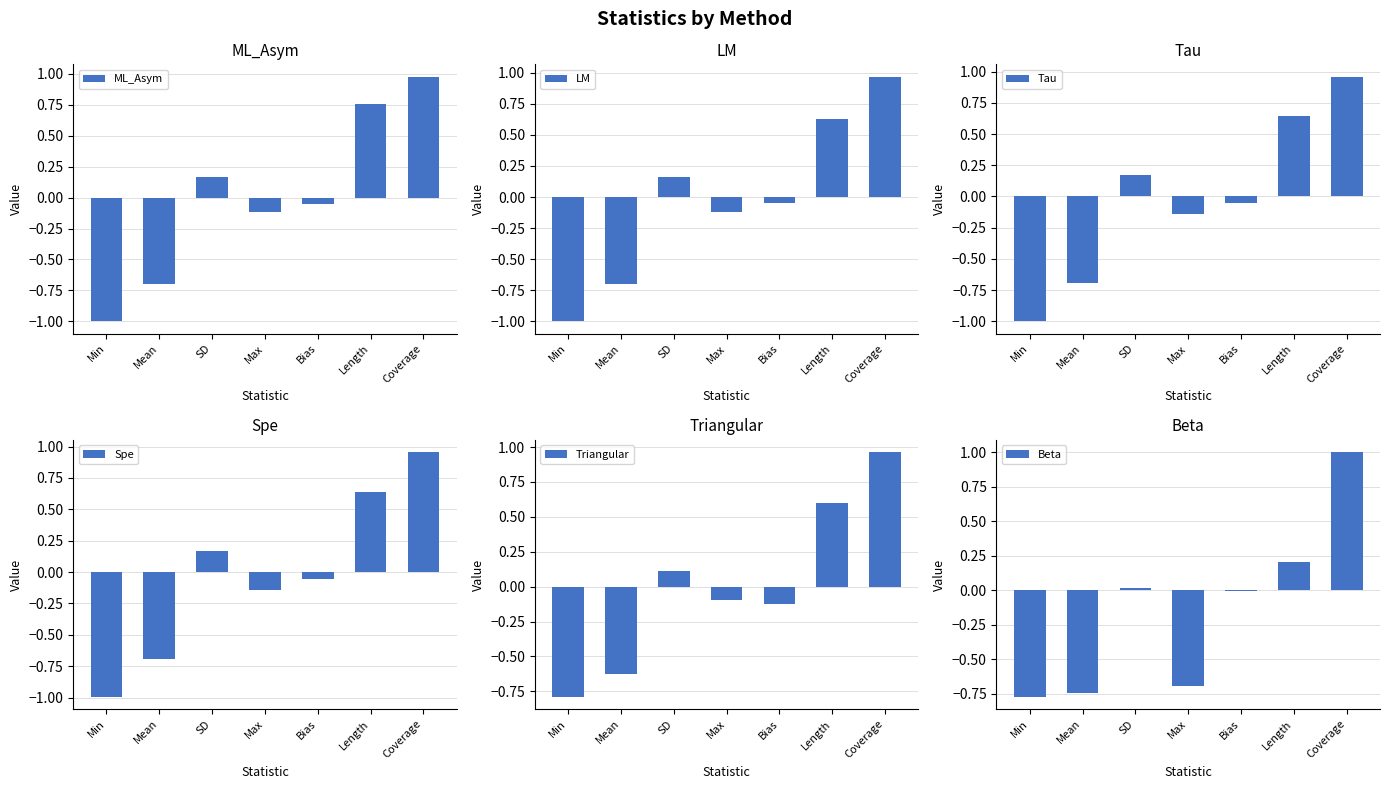

At which category does the chart reach its peak across all series?

Coverage